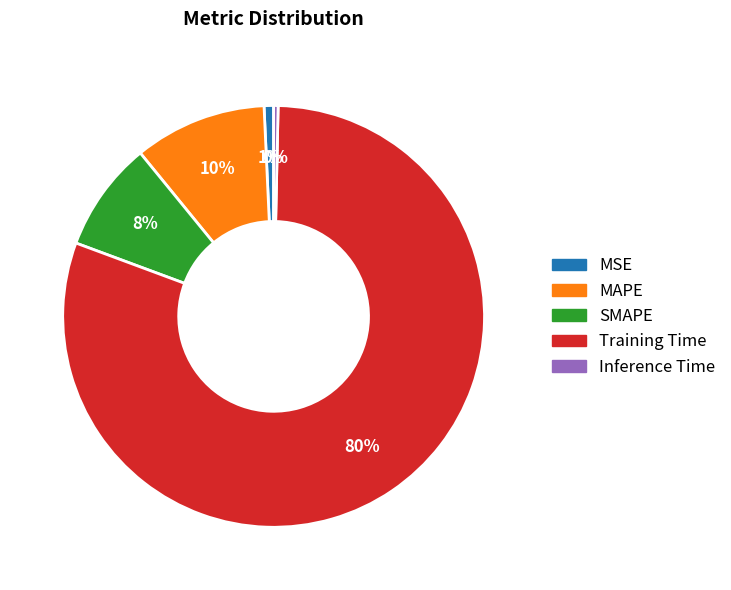

True or false: SMAPE accounts for 8% of the total.

True